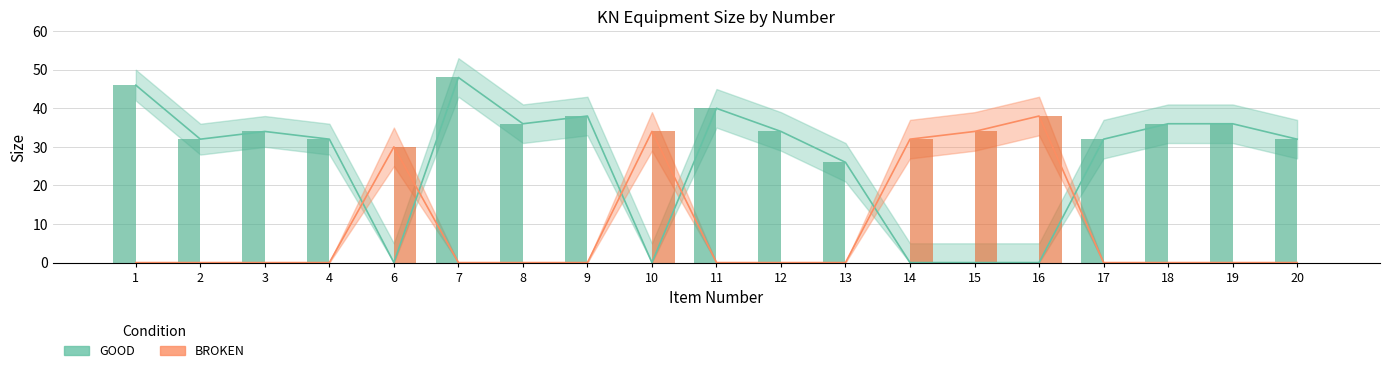

Reading left to right, list all the values displayed in this chart.

GOOD: 46	32	34	32	0	48	36	38	0	40	34	26	0	0	0	32	36	36	32
BROKEN: 0	0	0	0	30	0	0	0	34	0	0	0	32	34	38	0	0	0	0